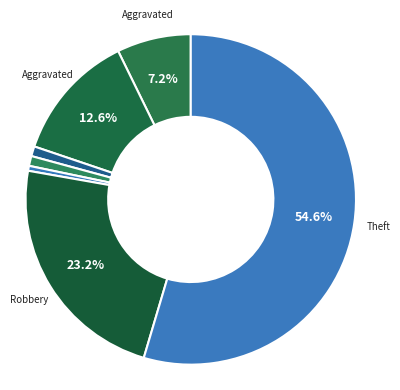

How many segments does this pie chart have?

7